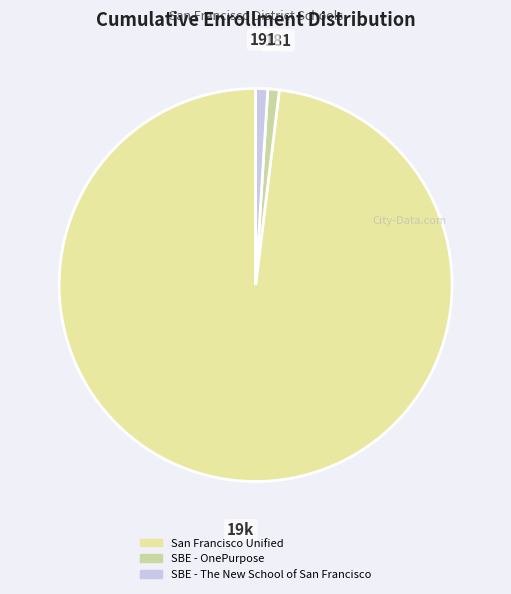

What is the change in value from San Francisco Unified to SBE - OnePurpose?

-18739